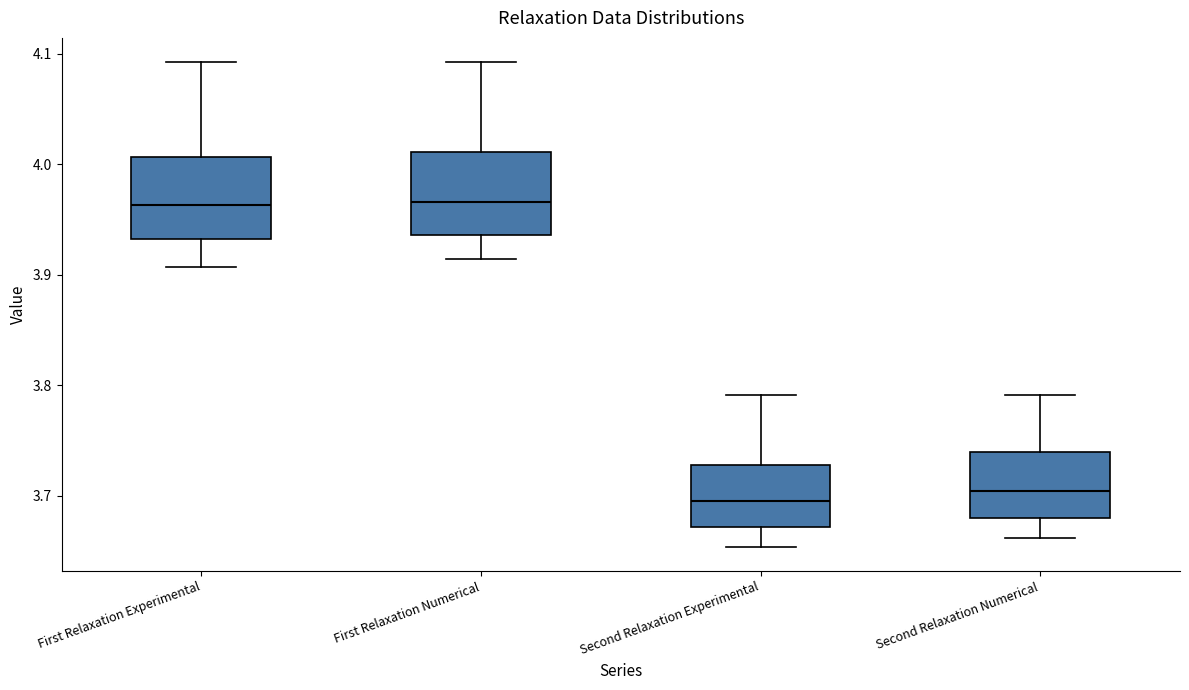

Reading left to right, transcribe this box plot: for each box, give where its median line is, the range the box spans, and where its two whiskers end, as read against the y-axis. The values are not printed on the chart, so give them approximately, as read against the axis.

First Relaxation Experimental: median 3.96, box 3.93 to 4.01, whiskers 3.91 to 4.09
First Relaxation Numerical: median 3.97, box 3.94 to 4.01, whiskers 3.91 to 4.09
Second Relaxation Experimental: median 3.70, box 3.67 to 3.73, whiskers 3.65 to 3.79
Second Relaxation Numerical: median 3.70, box 3.68 to 3.74, whiskers 3.66 to 3.79